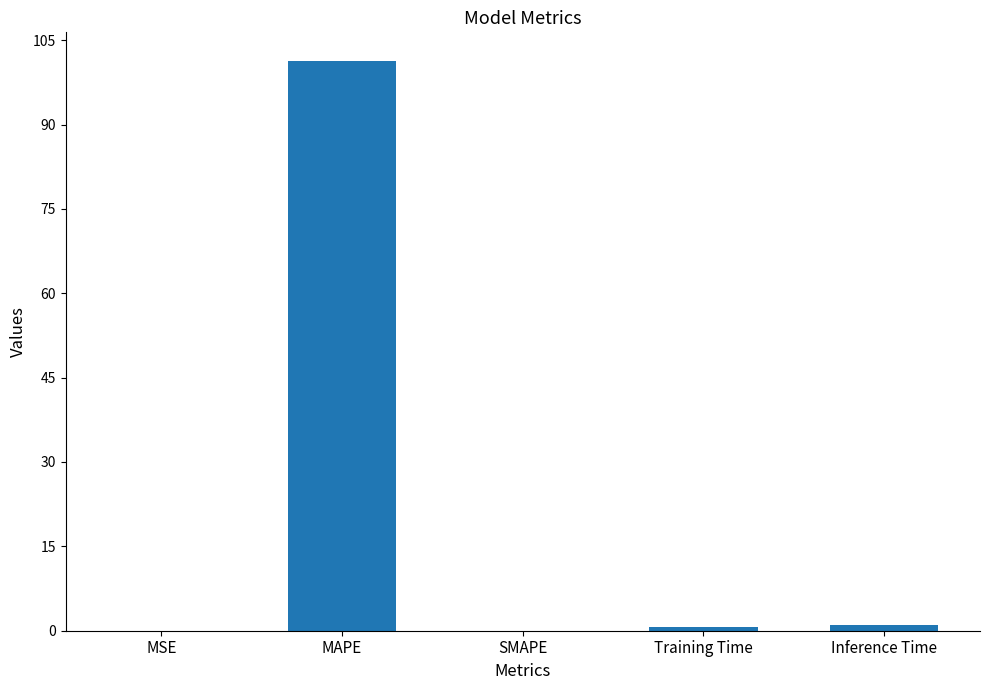

Which has a higher value, SMAPE or MAPE?

MAPE